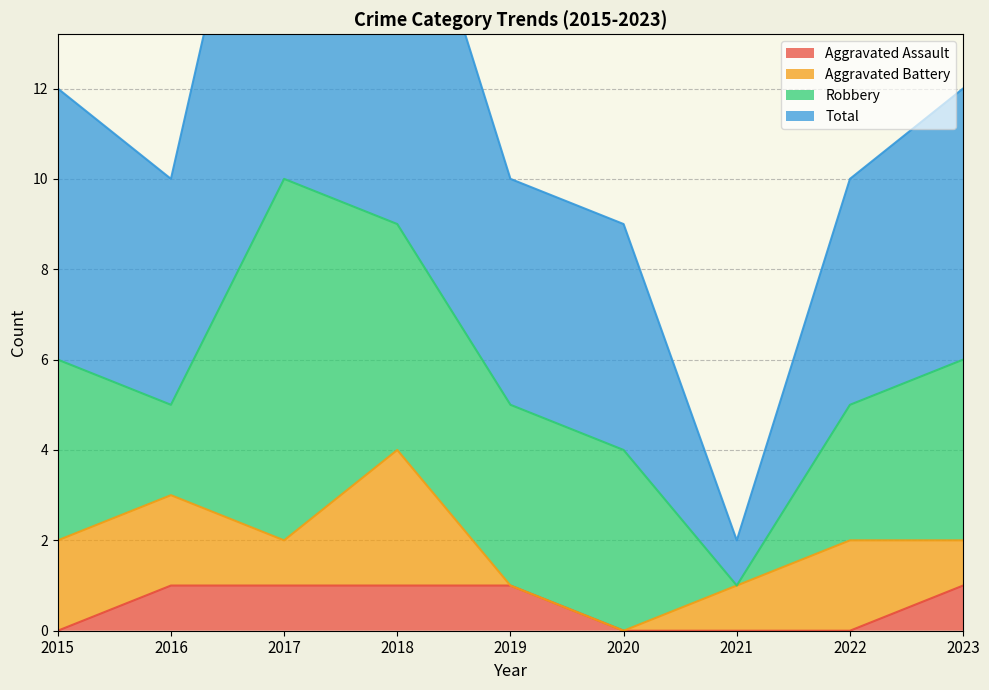

At how many categories does at least one series exceed 13?

2